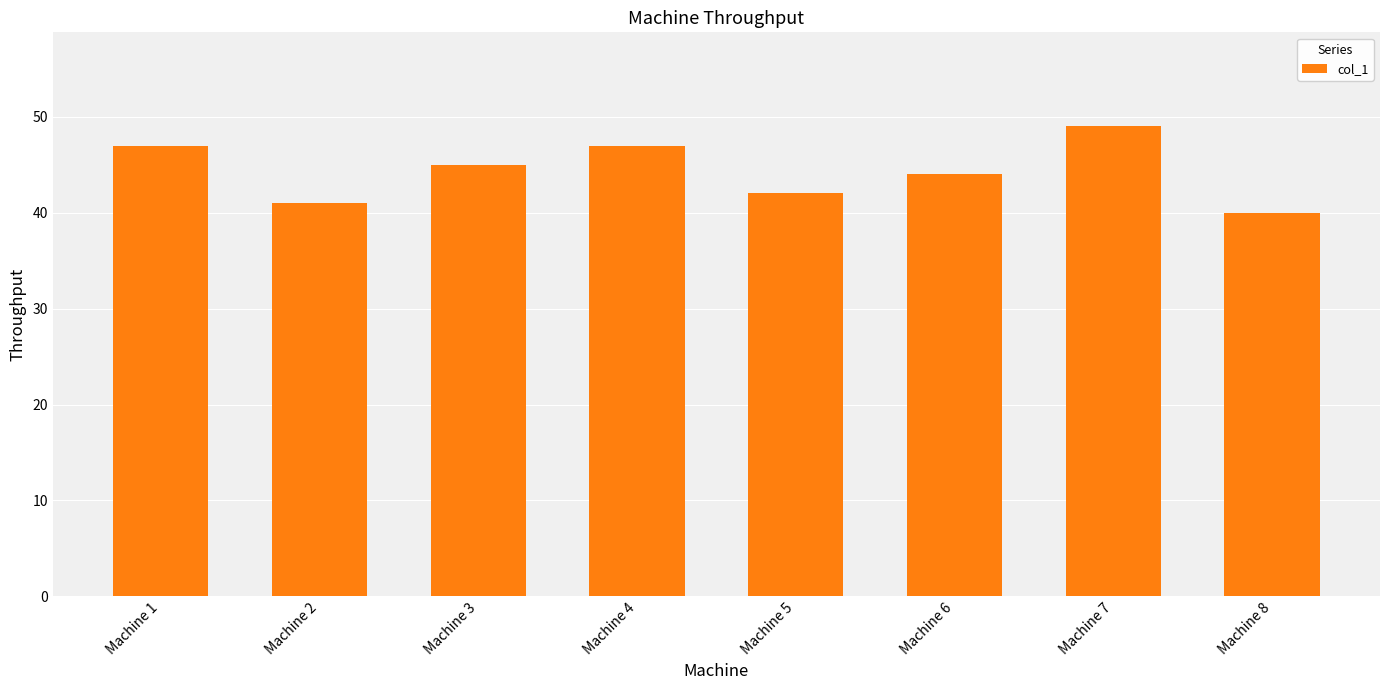

What is the value of the 8th bar from the left?

40